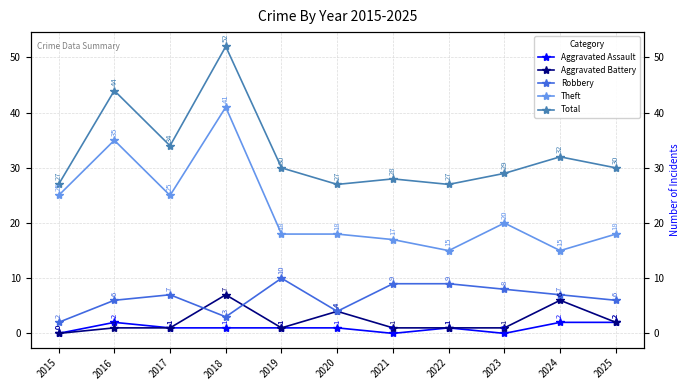

What are all the series names shown in the legend?

Aggravated Assault, Aggravated Battery, Robbery, Theft, Total